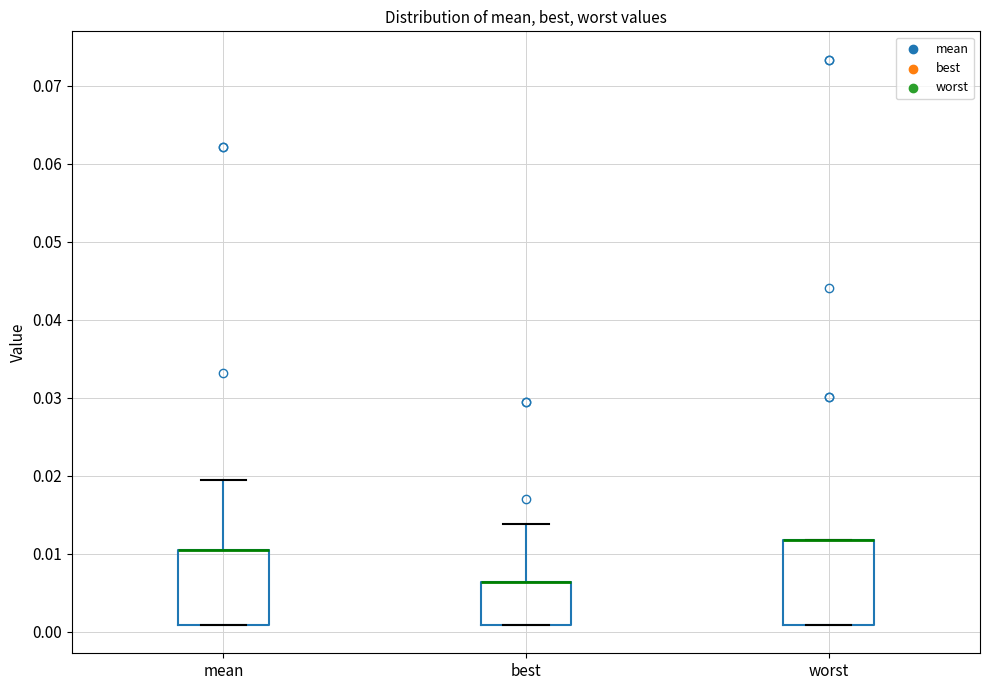

Reading left to right, read every box against the y-axis: the position of its median line, the range the box covers, and the ends of its whiskers. The values are not printed on the chart, so give them approximately, as read against the axis.

mean: median 0.010 (drawn on the box's upper edge), box 0.001 to 0.010, whiskers 0.001 to 0.019
best: median 0.006 (drawn on the box's upper edge), box 0.001 to 0.006, whiskers 0.001 to 0.014
worst: median 0.012 (drawn on the box's upper edge), box 0.001 to 0.012, whiskers 0.001 to 0.012